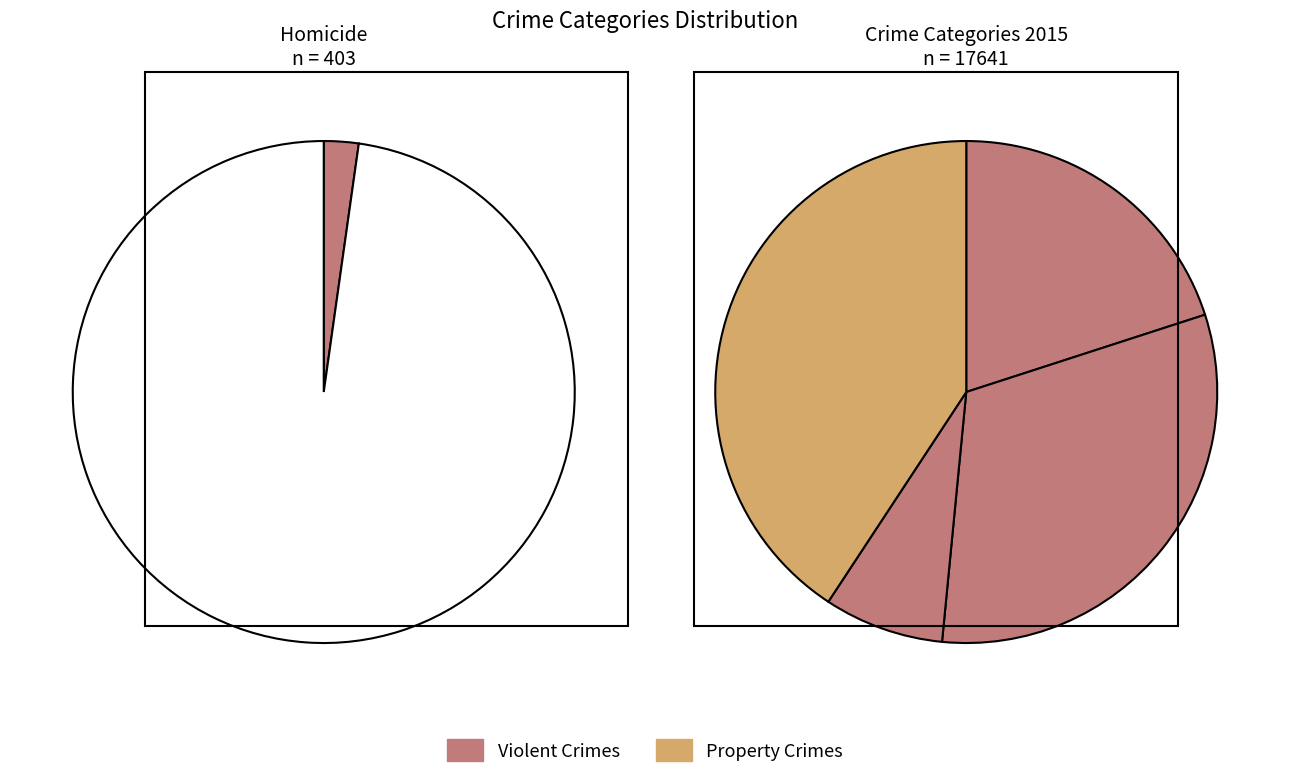

What portion of the pie excludes Homicide?

97.8%